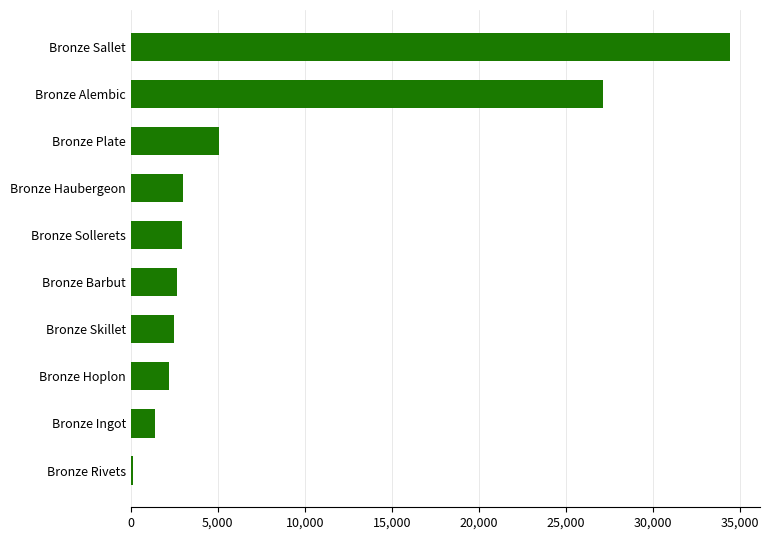

What is the sum of all values?

81556.2